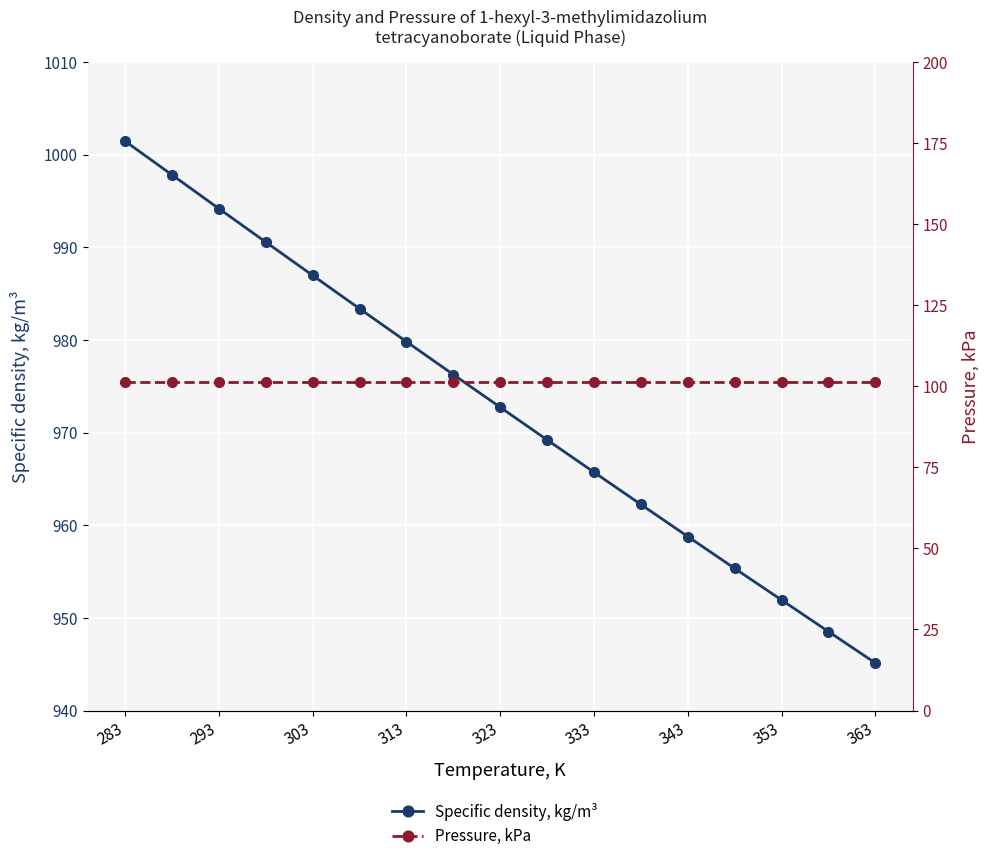

What are all the series names shown in the legend?

Specific density, kg/m³, Pressure, kPa